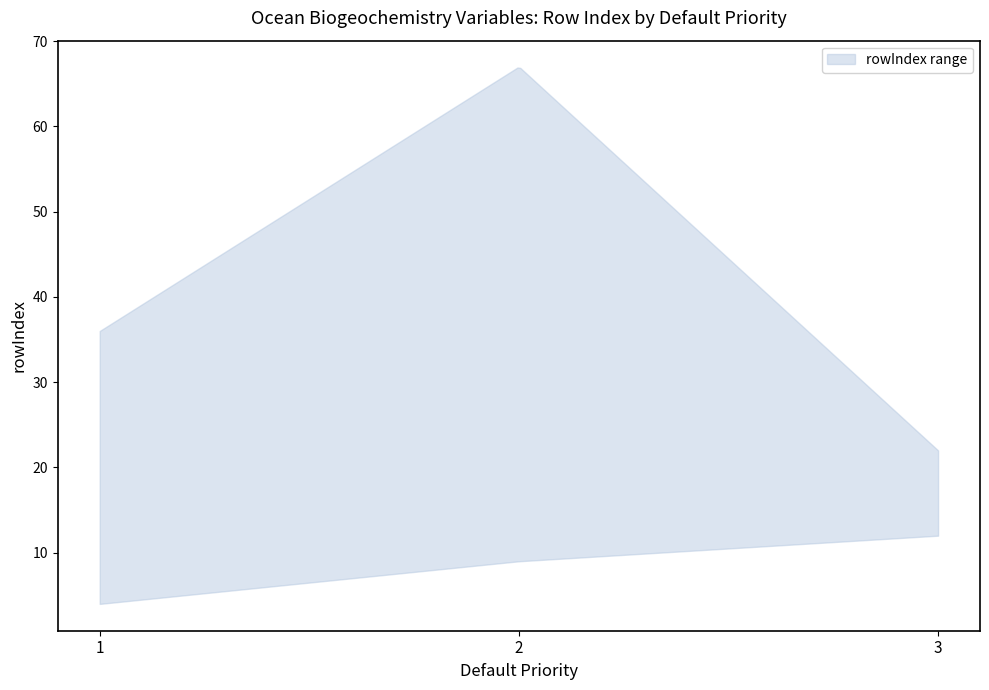

True or false: lower and upper cross at least once.

False